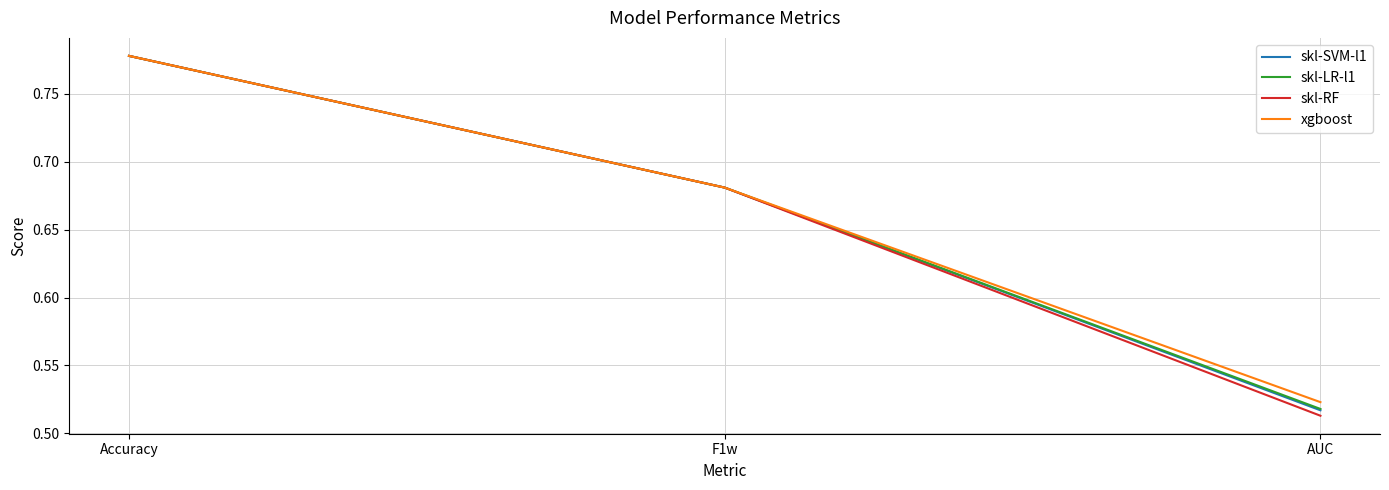

What is the difference between the second highest and minimum values in the skl-LR-l1 series?

0.2